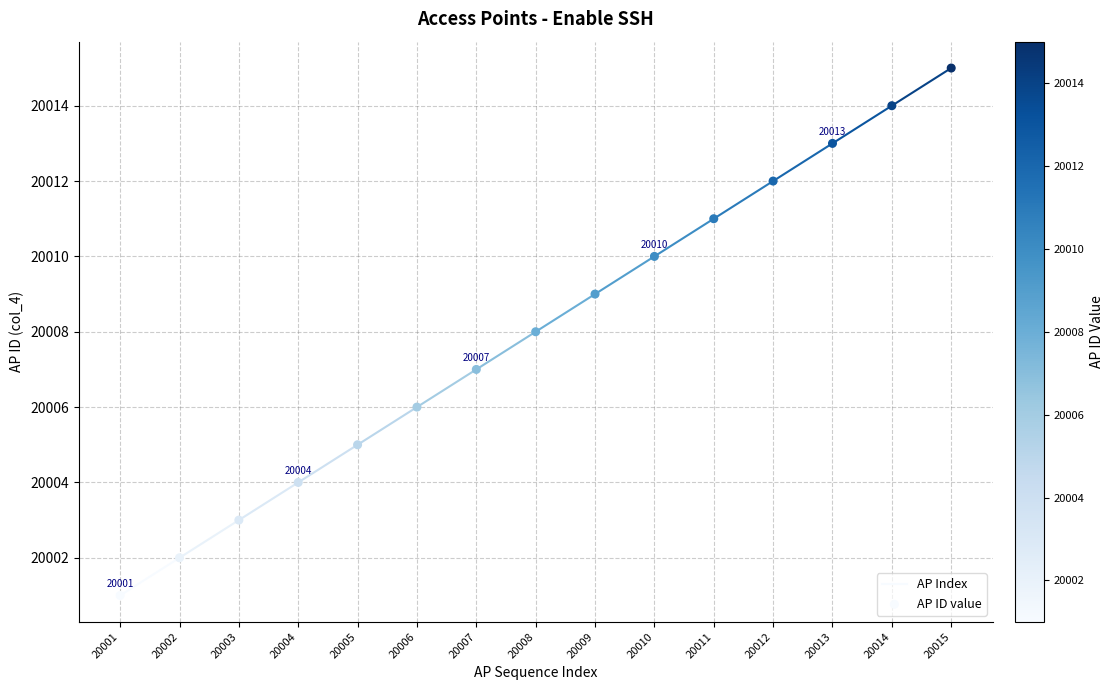

What is the range of Y values (max minus min)?

14